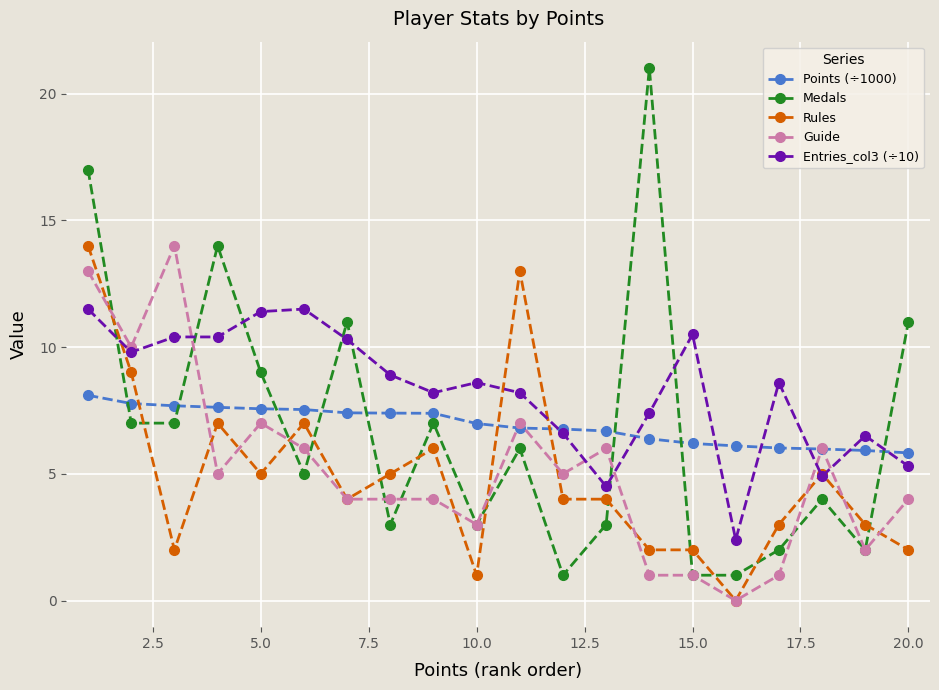

What is the difference between the maximum and minimum values in the Guide series?

14.0